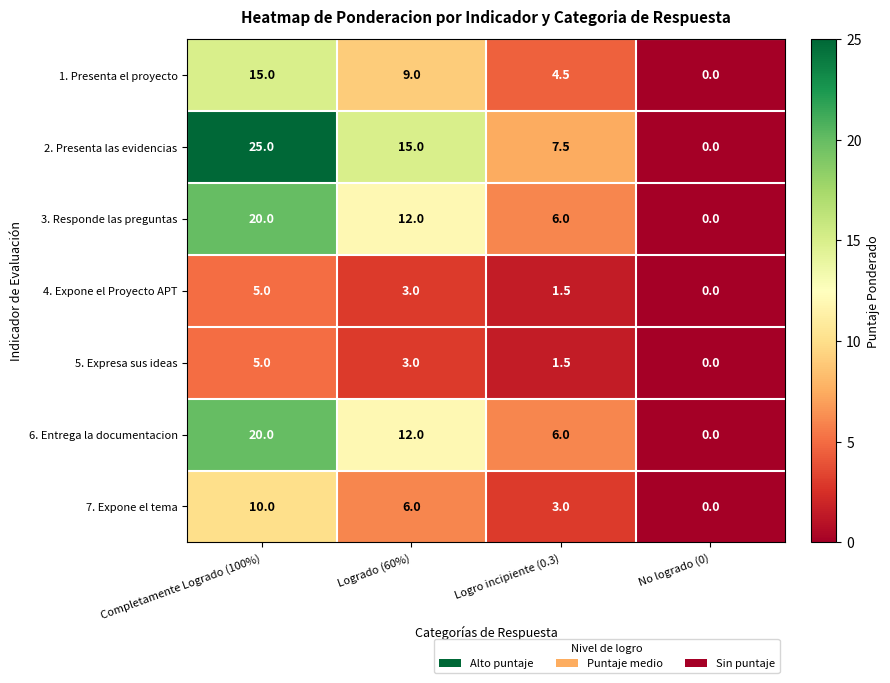

What is the spread (max minus min) of values at Logrado (60%)?

12.0